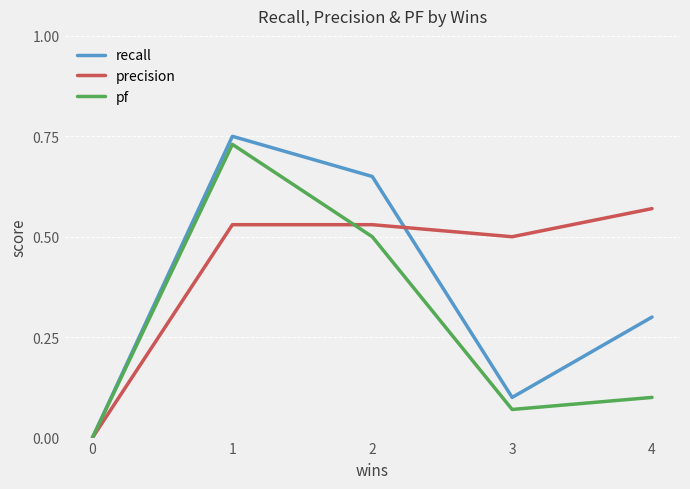

At which category does precision reach its first local valley?

3